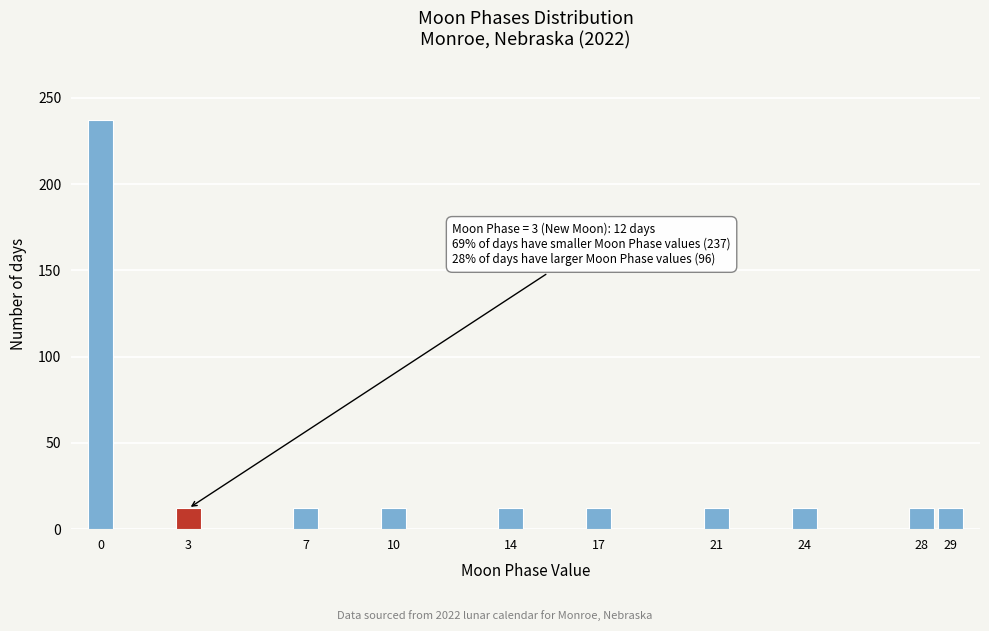

Reading left to right, what are all the values shown in this chart?

0=237	3=12	7=12	10=12	14=12	17=12	21=12	24=12	28=12	29=12